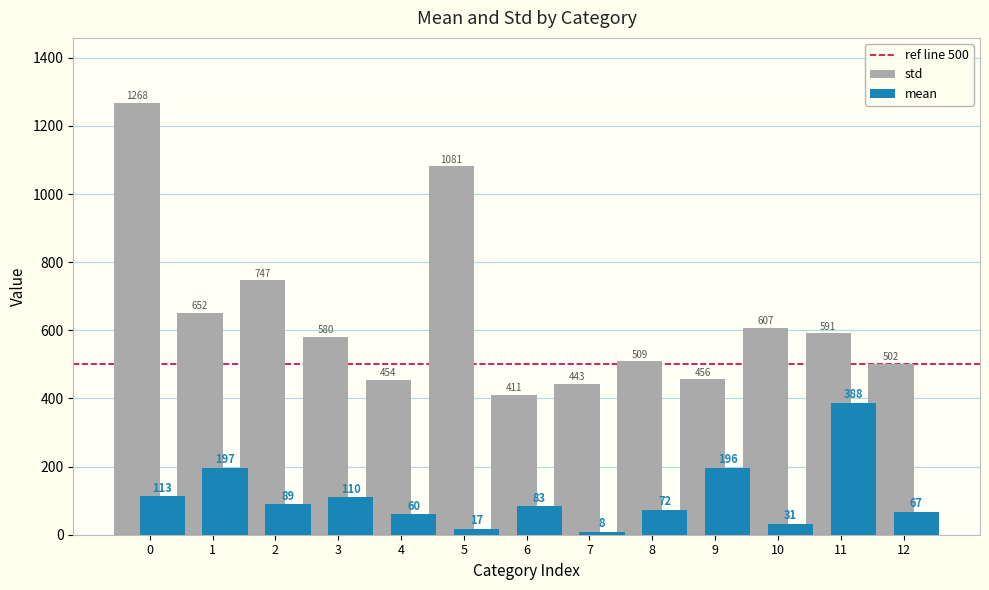

Which label corresponds to the smallest value in the chart?

7